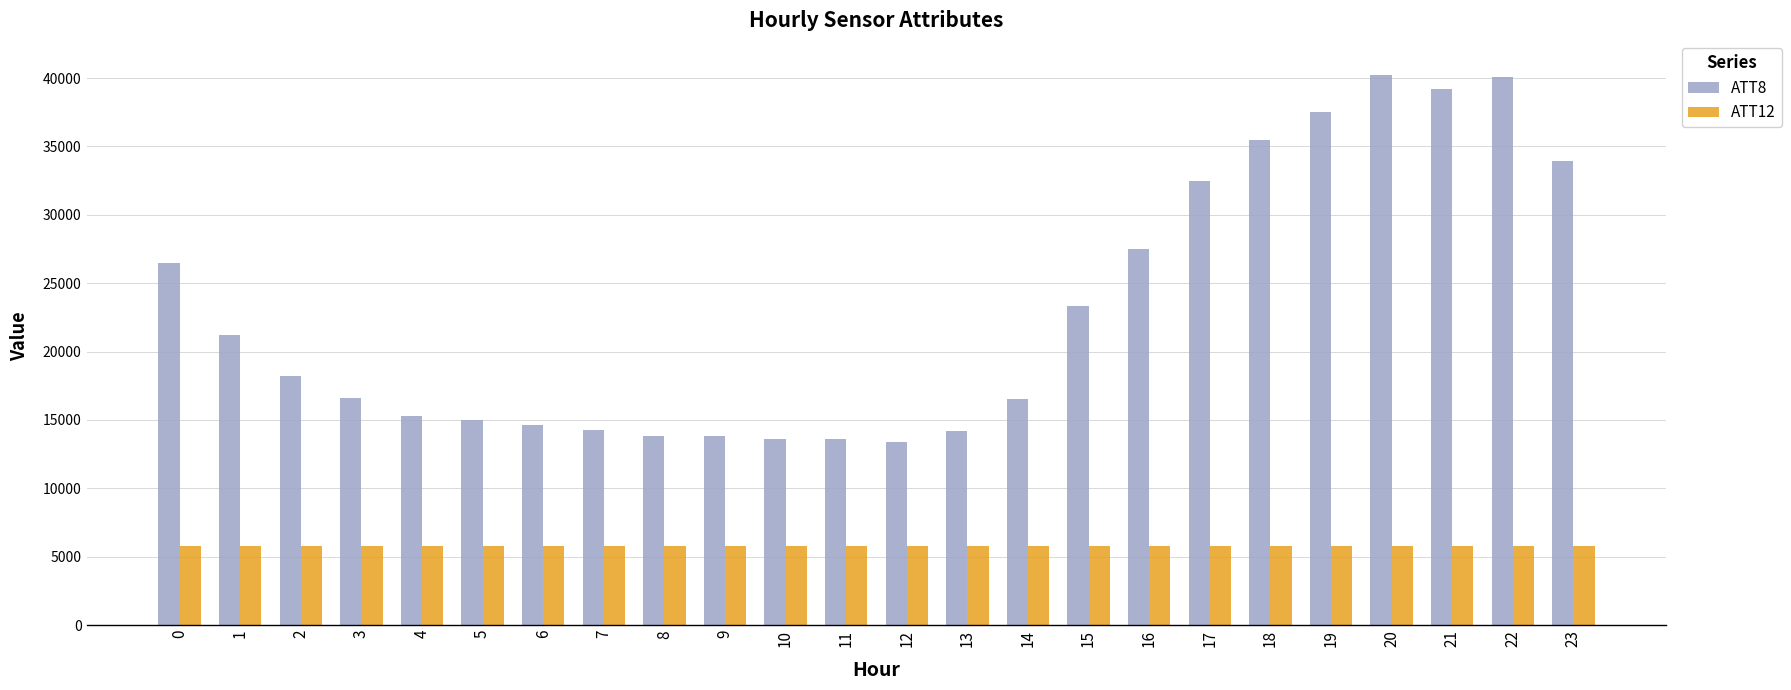

What is the highest value of the ATT12 series?

5818.8